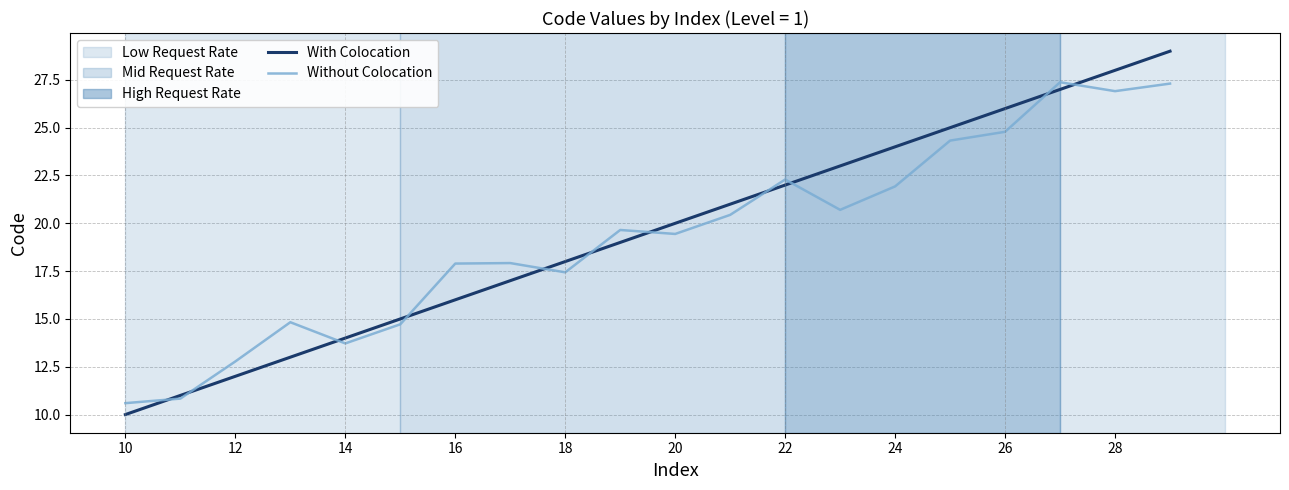

Rank the series by their maximum value, from lowest to highest.

Without Colocation, With Colocation